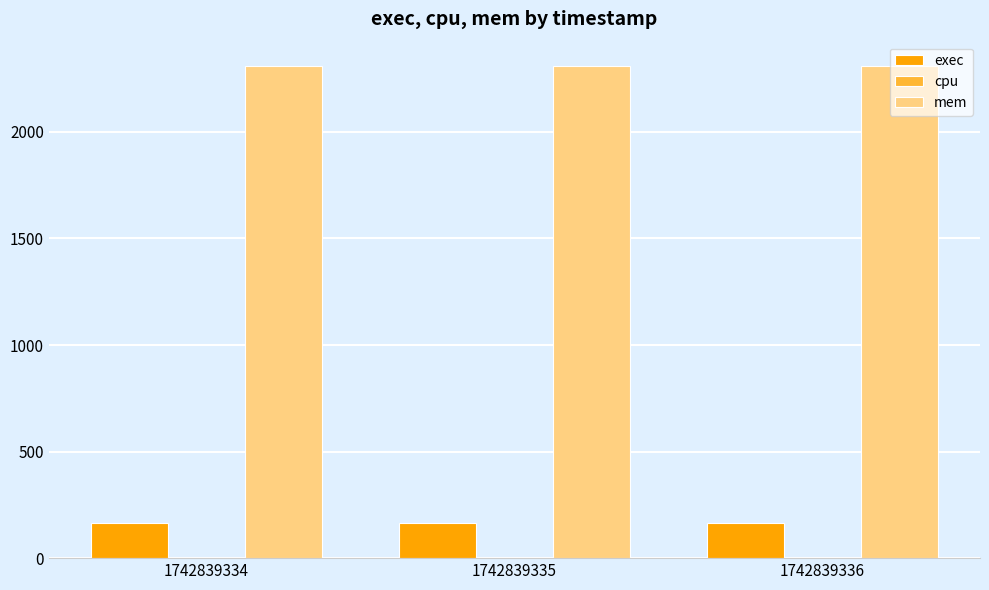

Rank the series by their maximum value, from lowest to highest.

exec, mem